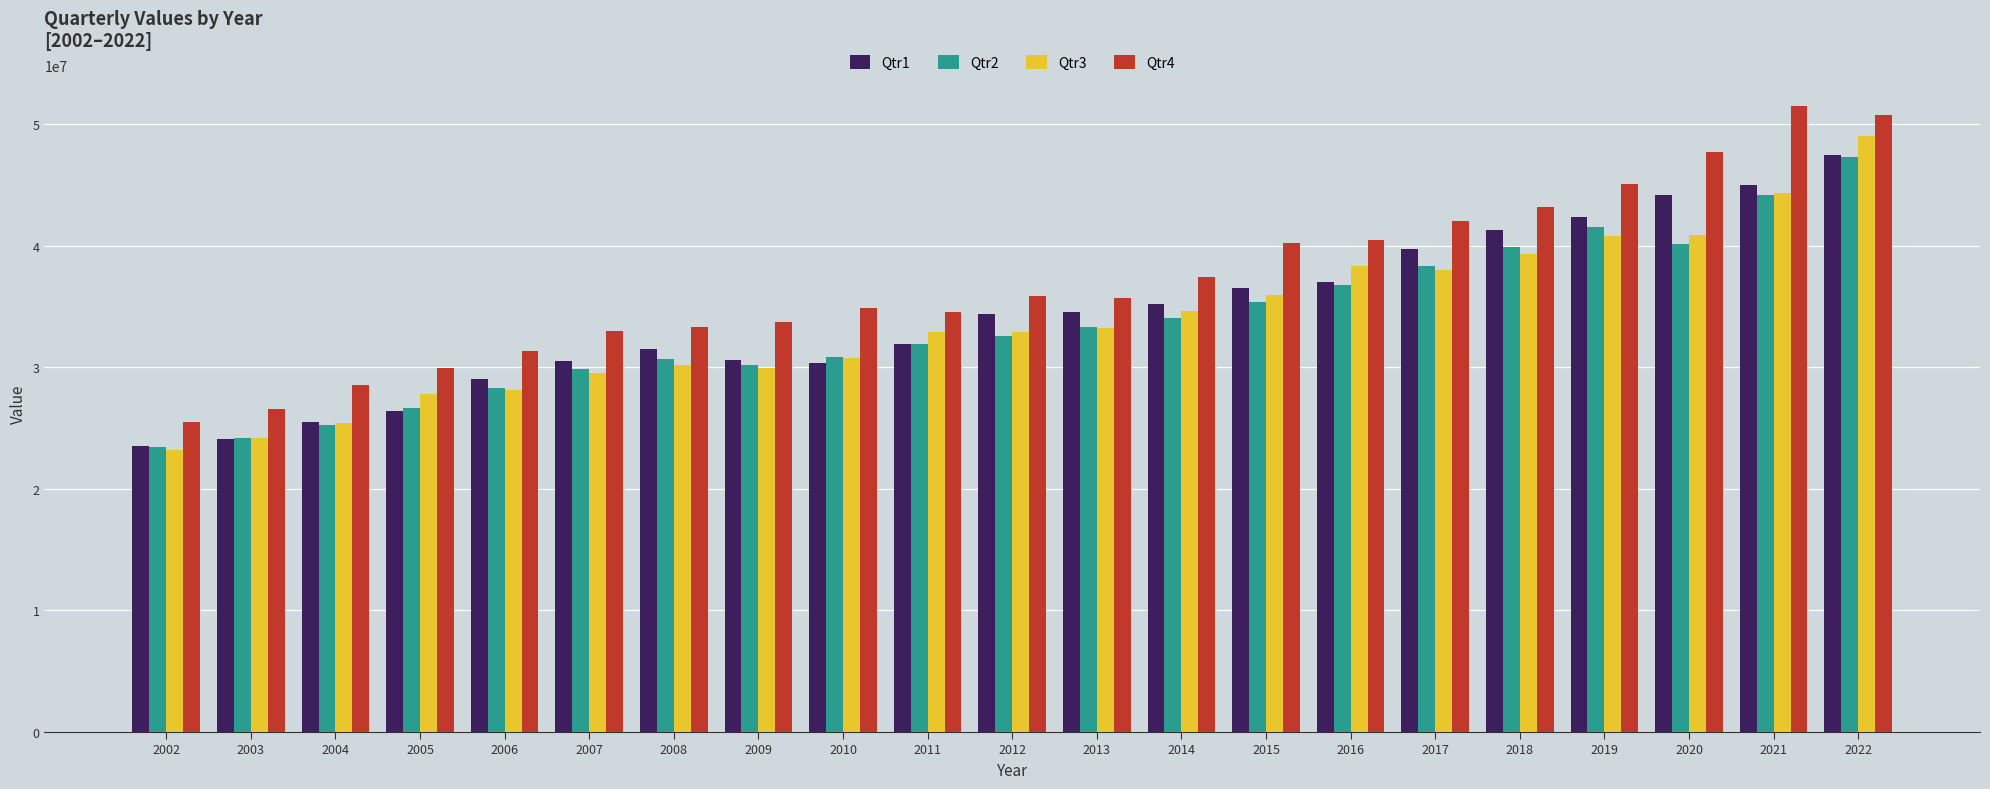

The value of Qtr1 at 2003 is 31625077. True or false?

False